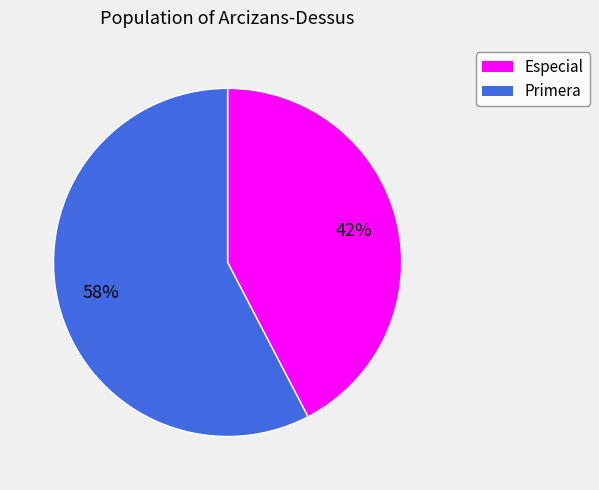

To the nearest percent, what is the average slice percentage?

50%